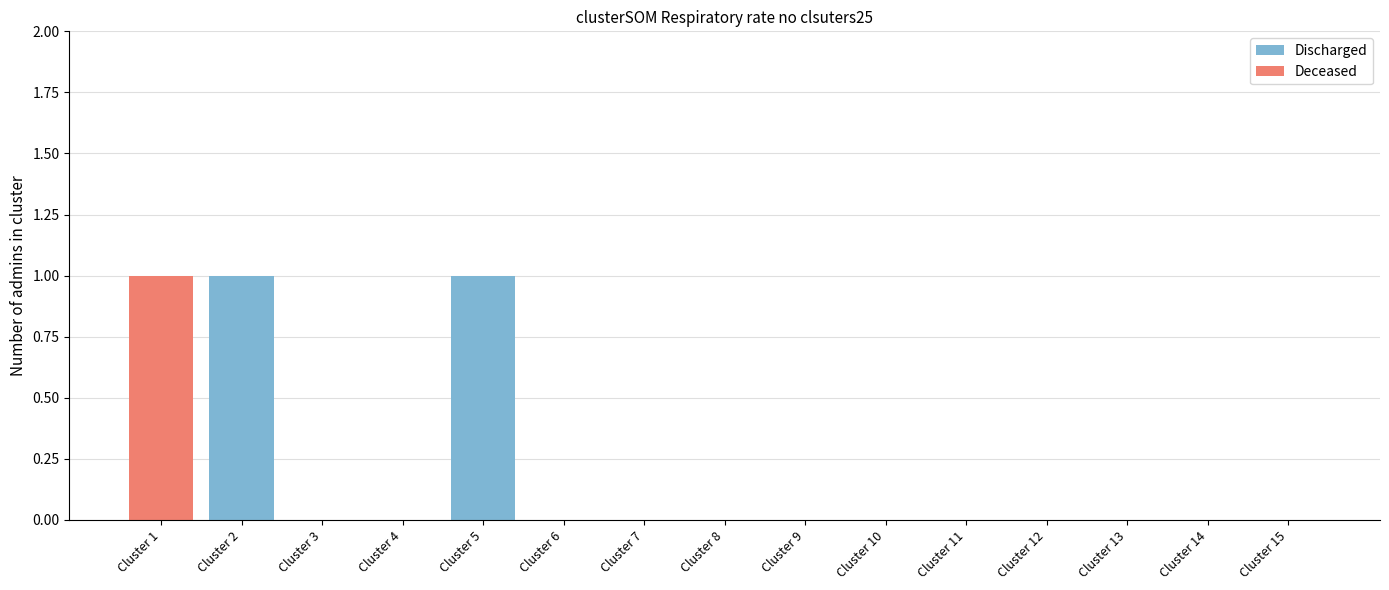

What are all the series names shown in the legend?

Discharged, Deceased